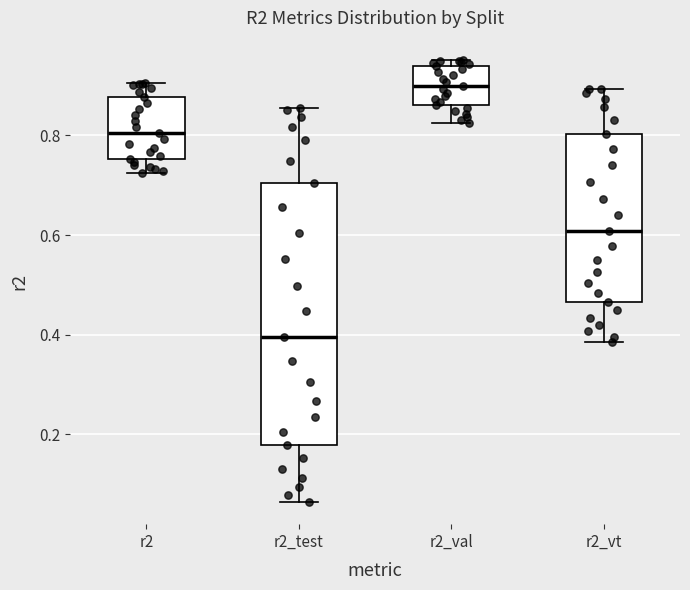

Reading left to right, read every box against the y-axis: the position of its median line, the range the box covers, and the ends of its whiskers. The values are not printed on the chart, so give them approximately, as read against the axis.

r2: median 0.80, box 0.76 to 0.88, whiskers 0.72 to 0.90
r2_test: median 0.40, box 0.18 to 0.70, whiskers 0.06 to 0.86
r2_val: median 0.90, box 0.86 to 0.94, whiskers 0.82 to 0.96
r2_vt: median 0.60, box 0.46 to 0.80, whiskers 0.38 to 0.90